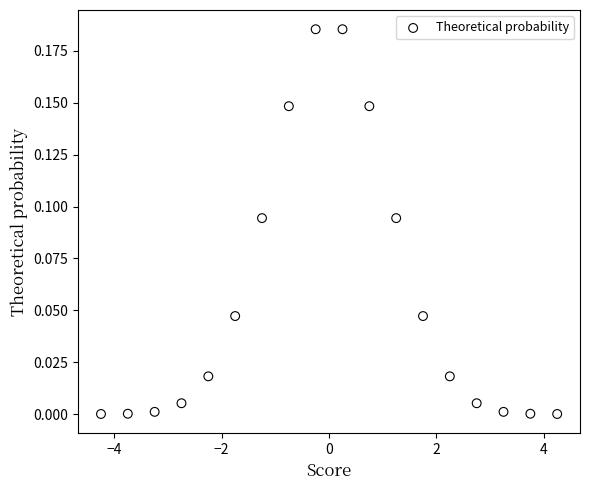

What is the range of X values (max minus min)?

8.5